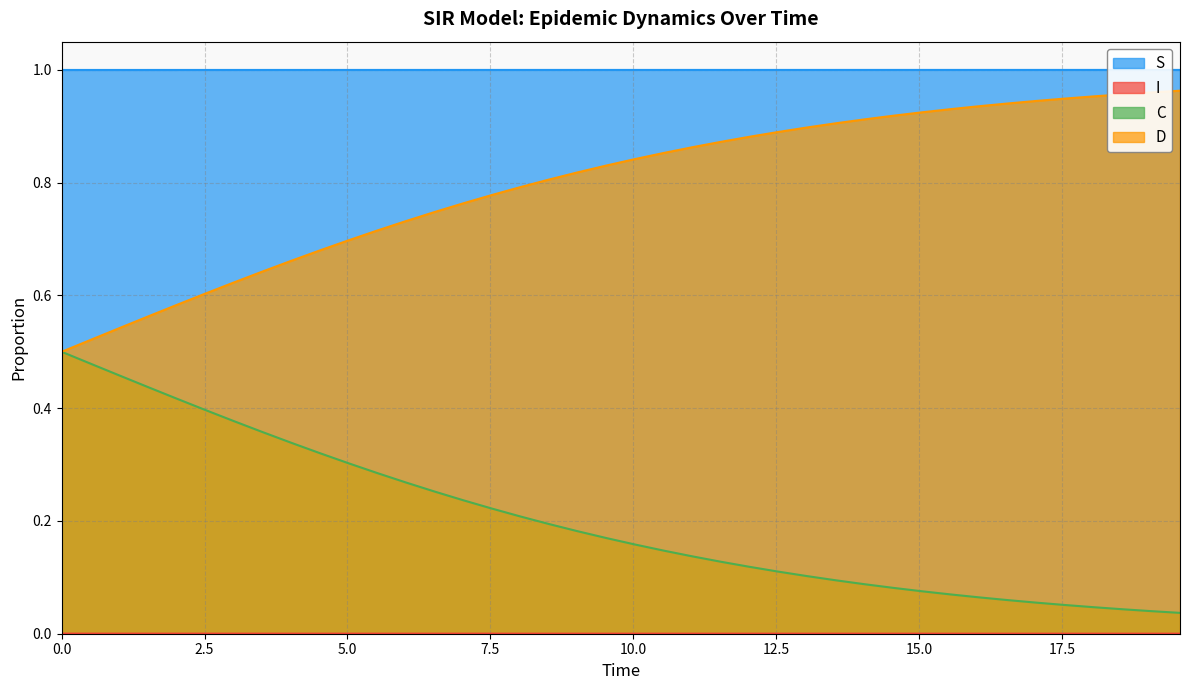

Which series has the largest total across all categories?

S